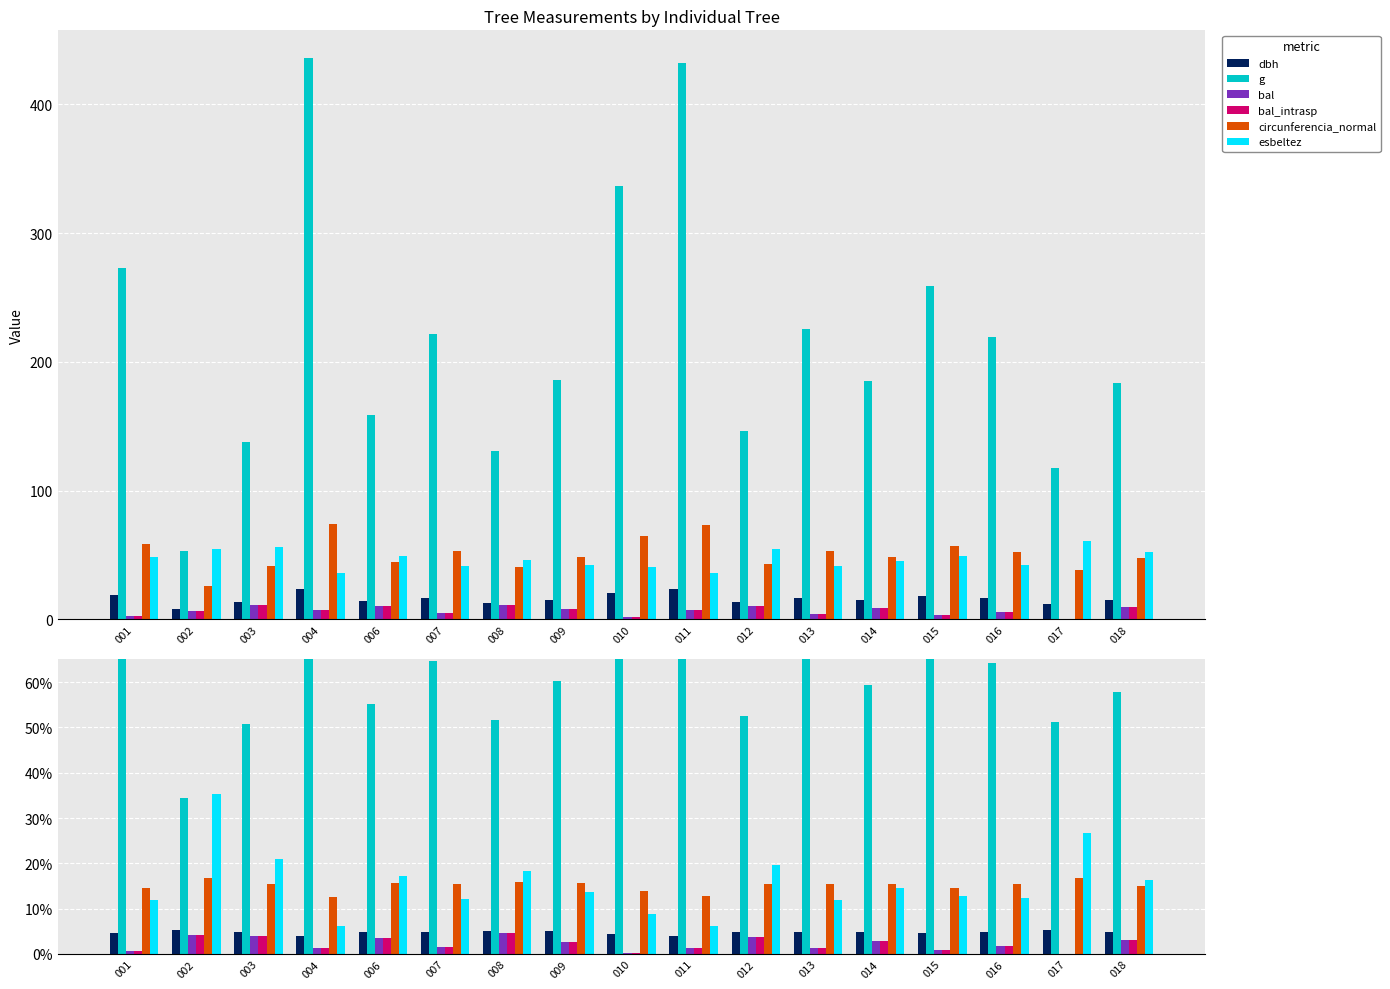

How many categories are shown in the chart?

17